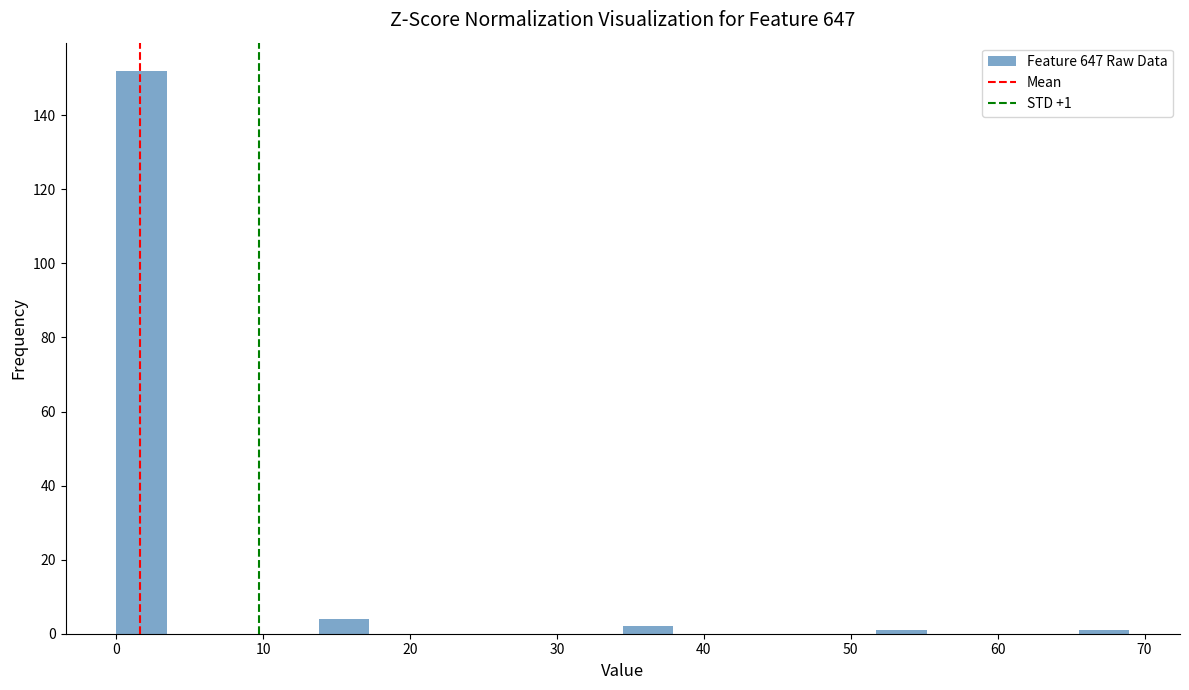

Around what value on the x-axis is the tallest bar? Give the approximate position of its centre, as read against the axis.

2